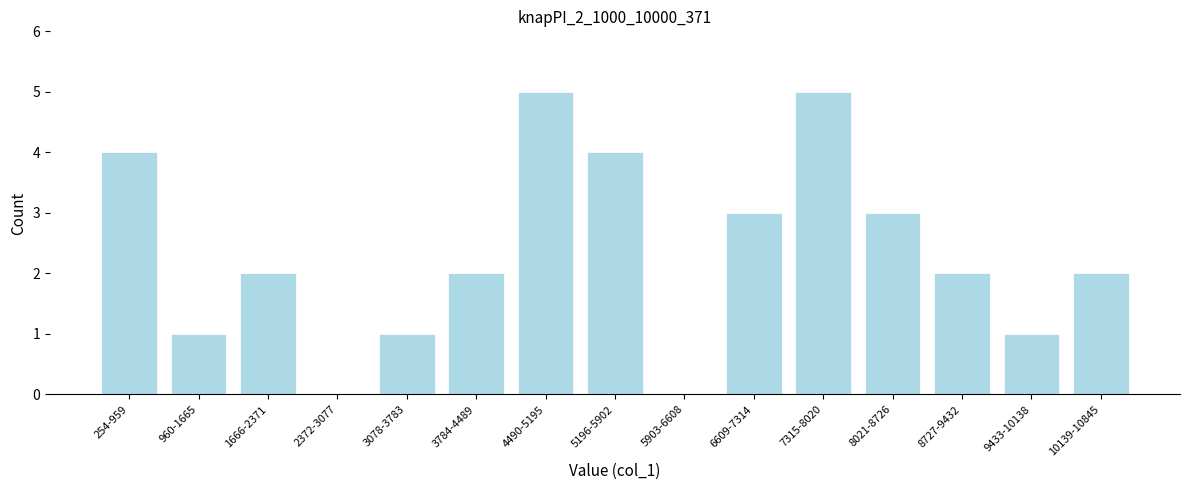

Reading left to right, list all the values displayed in this chart.

254-959=4	960-1665=1	1666-2371=2	2372-3077=0	3078-3783=1	3784-4489=2	4490-5195=5	5196-5902=4	5903-6608=0	6609-7314=3	7315-8020=5	8021-8726=3	8727-9432=2	9433-10138=1	10139-10845=2